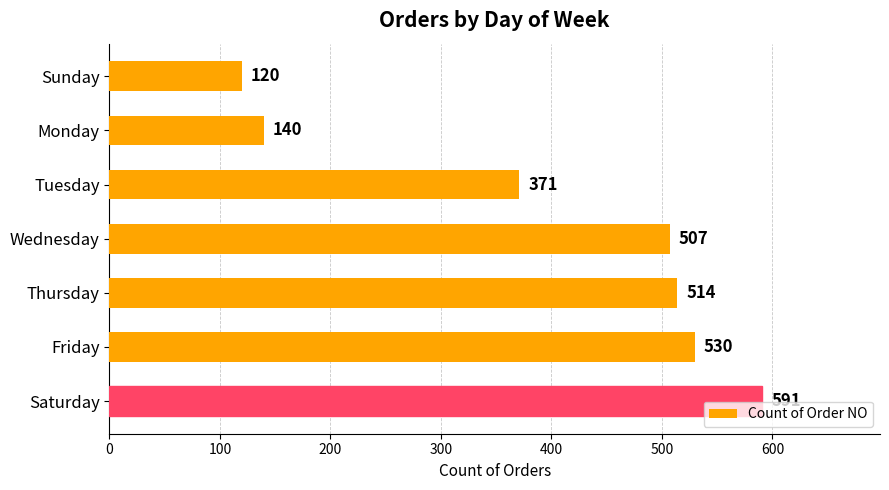

What is the sum of the values at Saturday and Sunday?

711